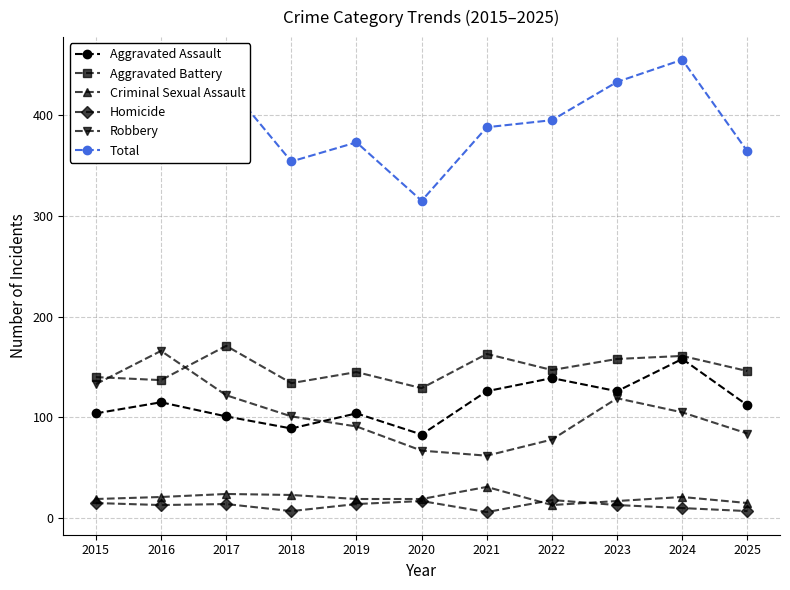

True or false: Total and Homicide intersect in this chart.

False